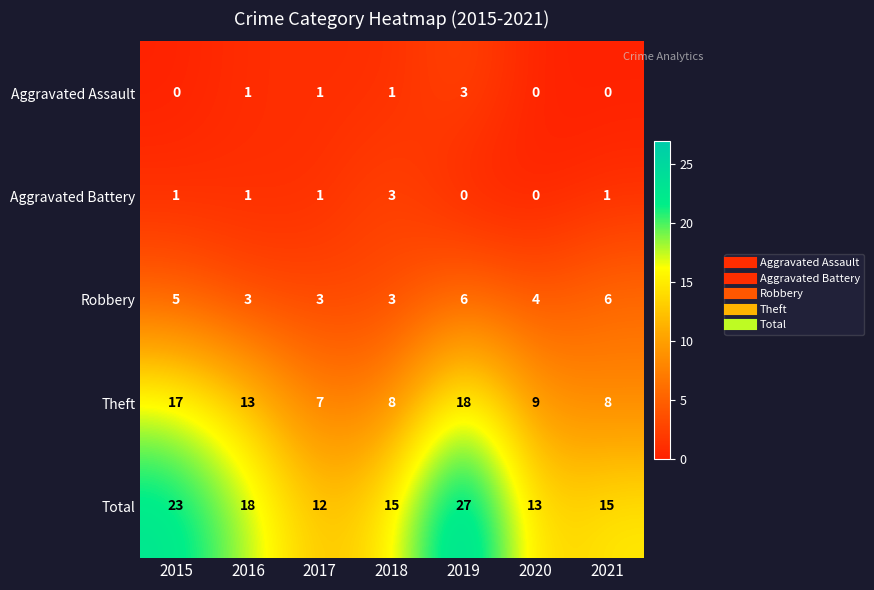

What is the total value across all series at 2017?

24